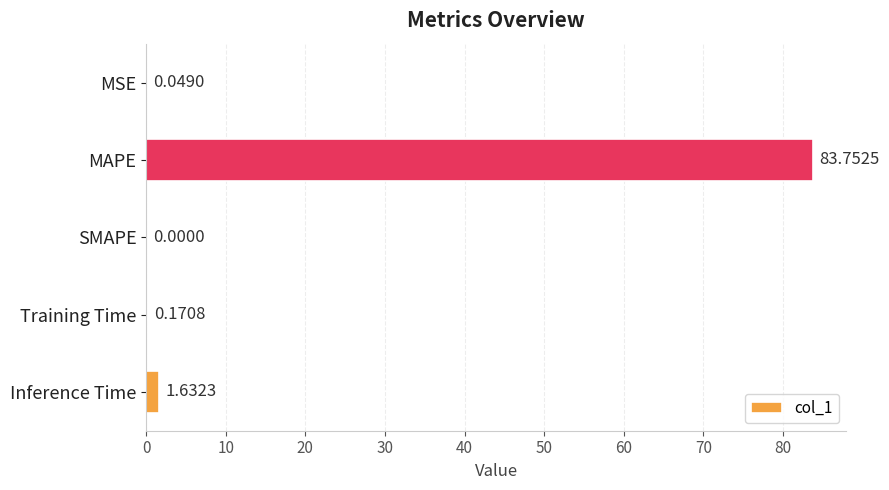

Where is the data nearest to the value 41?

Inference Time